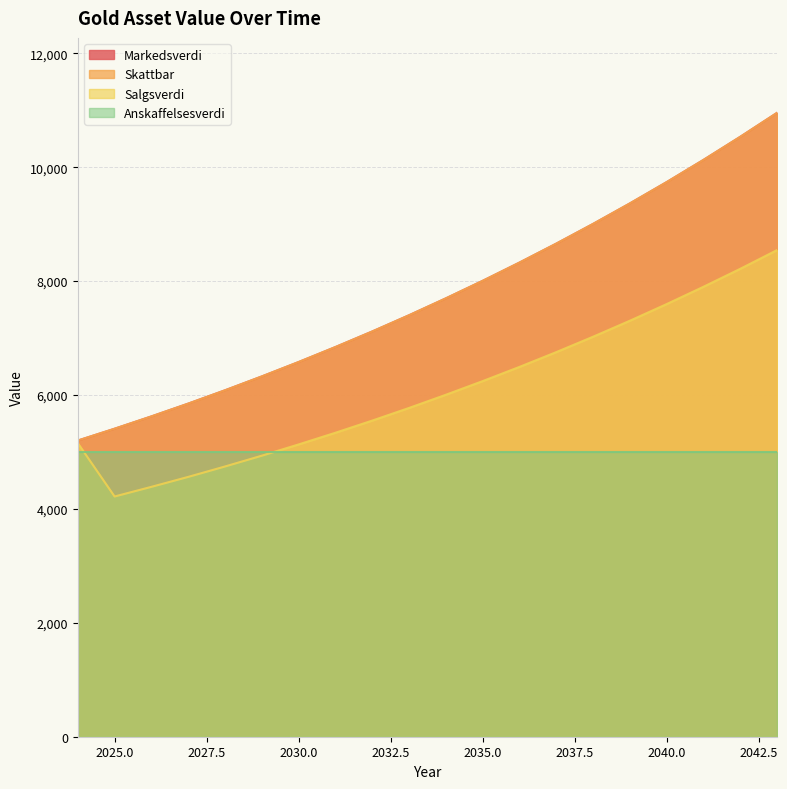

How many distinct data groups are displayed?

4